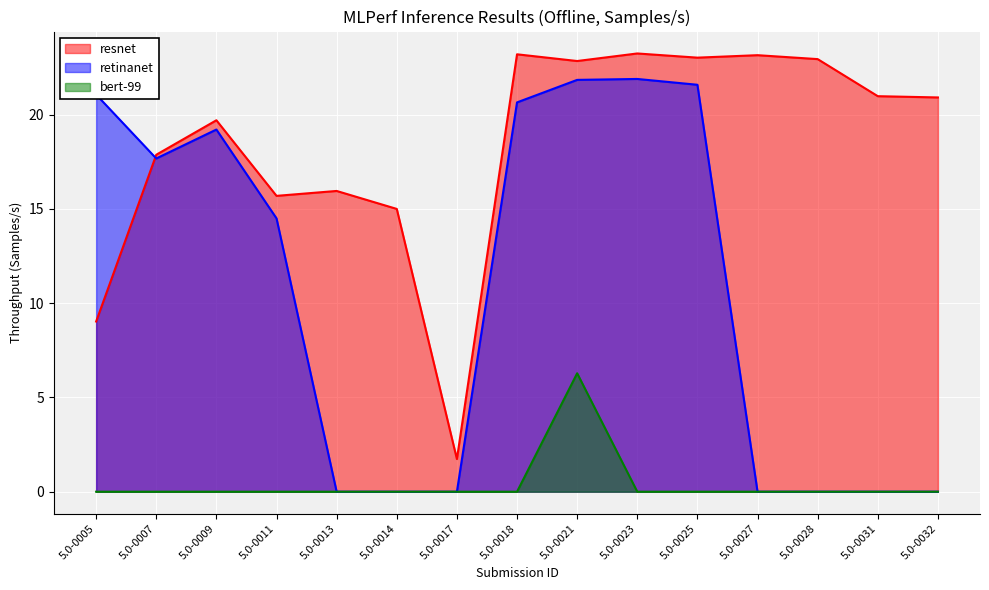

Count the number of categories in the chart.

15